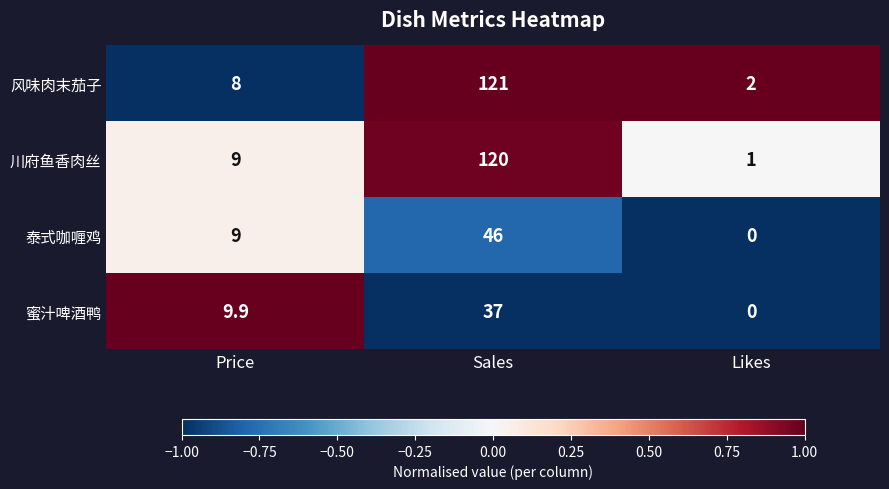

At which category is the sum across all series the highest?

Sales